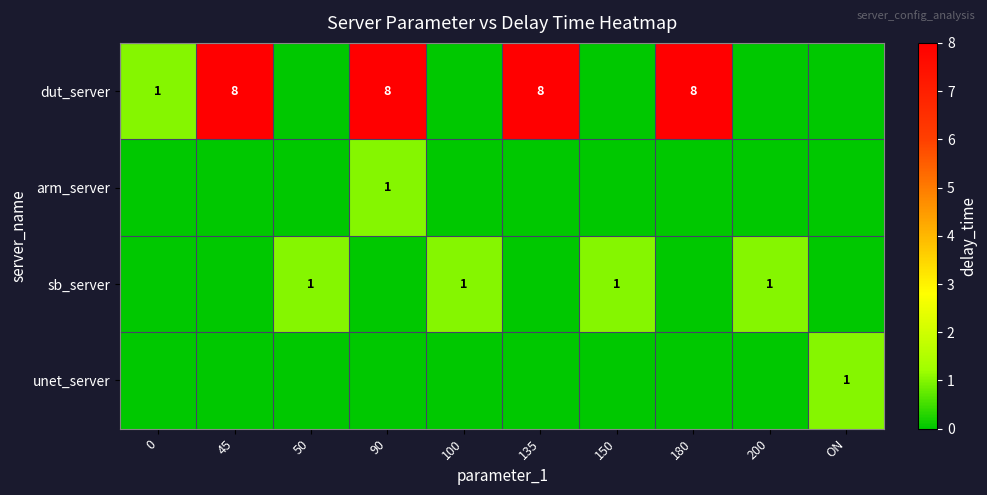

The unet_server series shows 1 at ON. True or false?

True